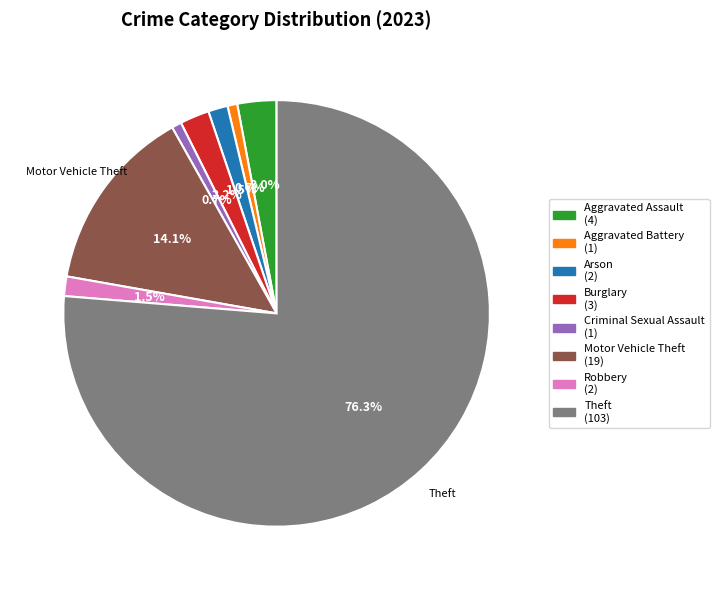

How many slices are in this pie chart?

8